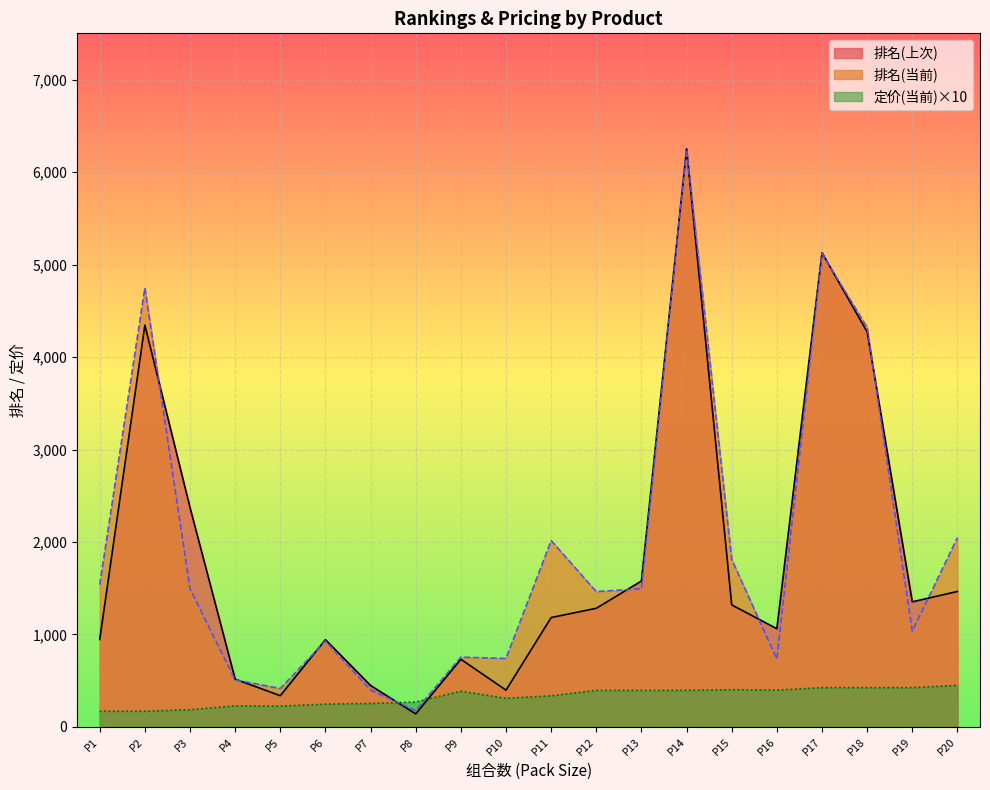

Which series has the largest total across all categories?

排名(当前)